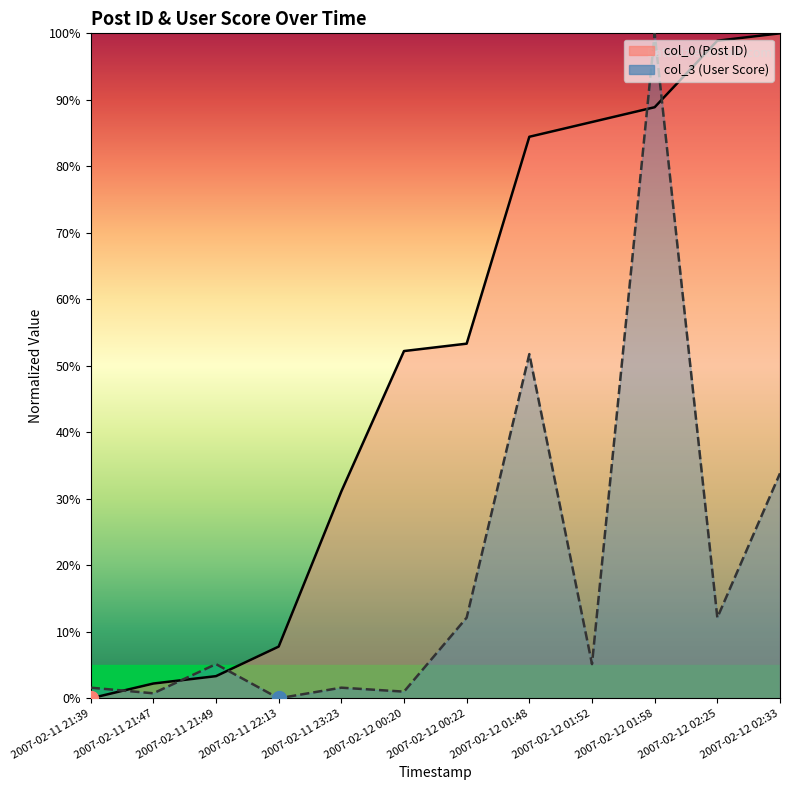

Which series has the largest total across all categories?

col_0